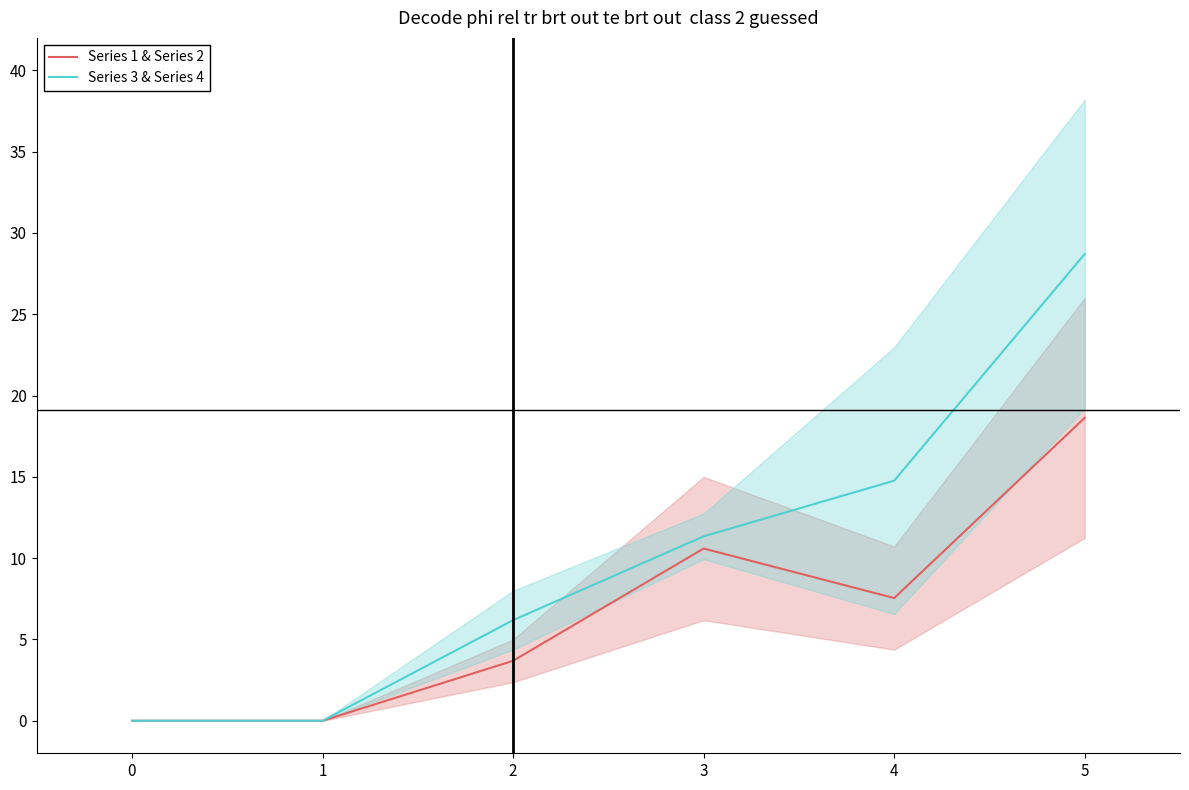

At which label does Series 3 & Series 4 first exceed 11?

3